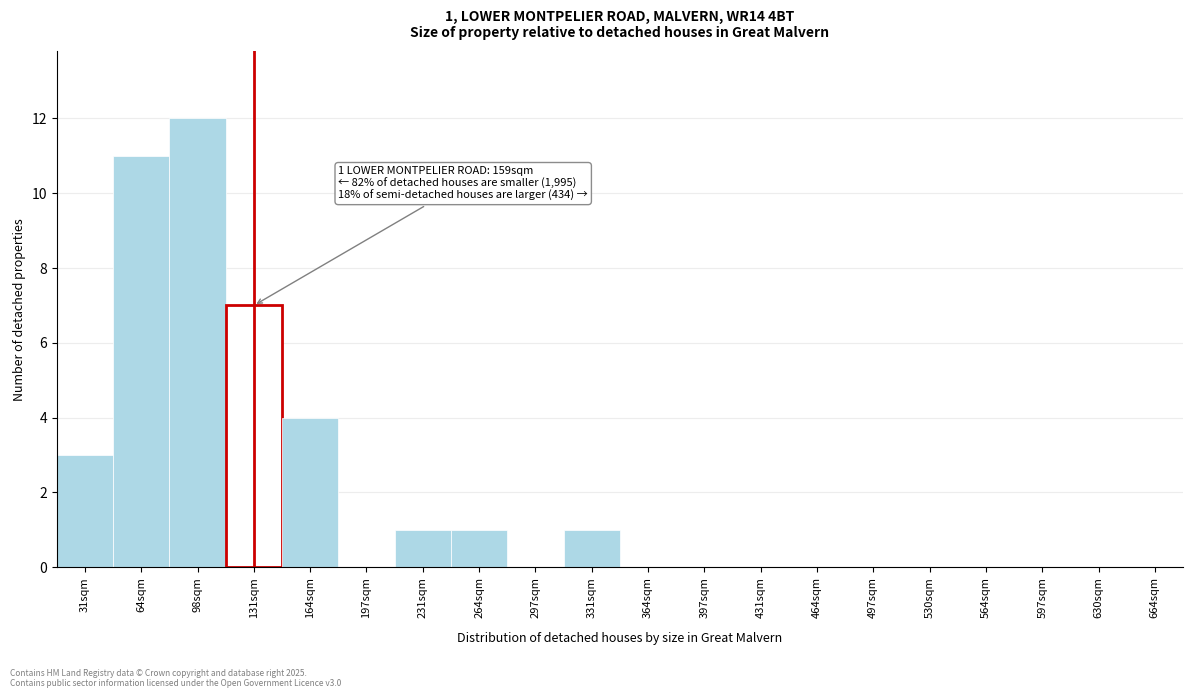

Reading left to right, transcribe all the data shown in this chart.

31sqm=3	64sqm=11	98sqm=12	131sqm=7	164sqm=4	197sqm=0	231sqm=1	264sqm=1	297sqm=0	331sqm=1	364sqm=0	397sqm=0	431sqm=0	464sqm=0	497sqm=0	530sqm=0	564sqm=0	597sqm=0	630sqm=0	664sqm=0